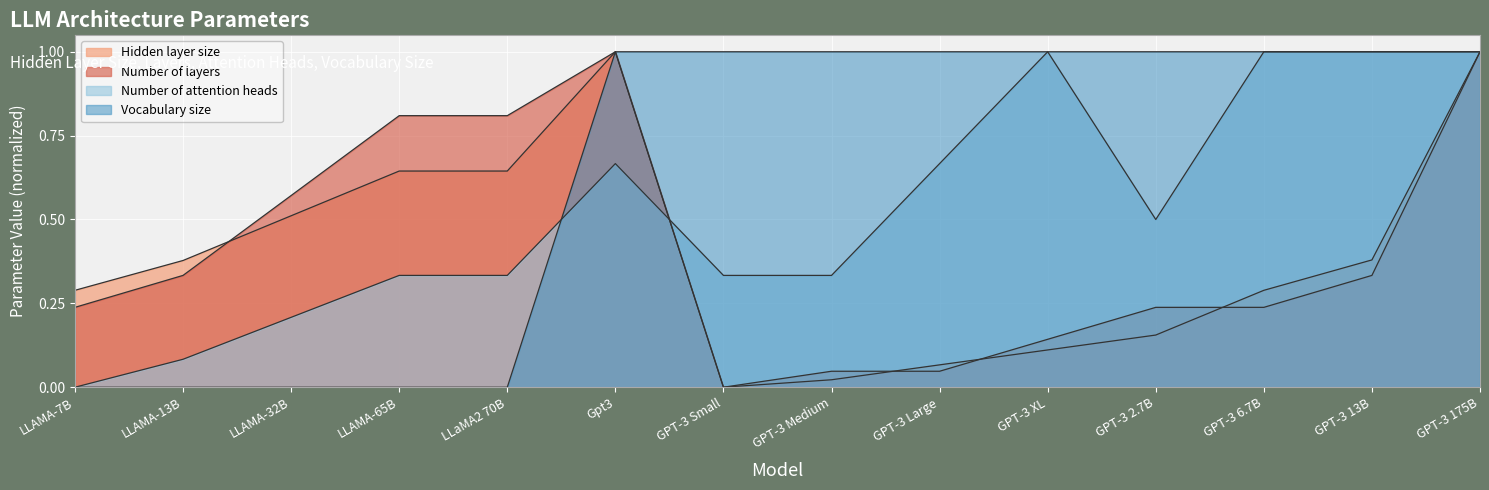

At LLAMA-7B, list the series in order from smallest to largest.

Number of attention heads, Vocabulary size, Number of layers, Hidden layer size